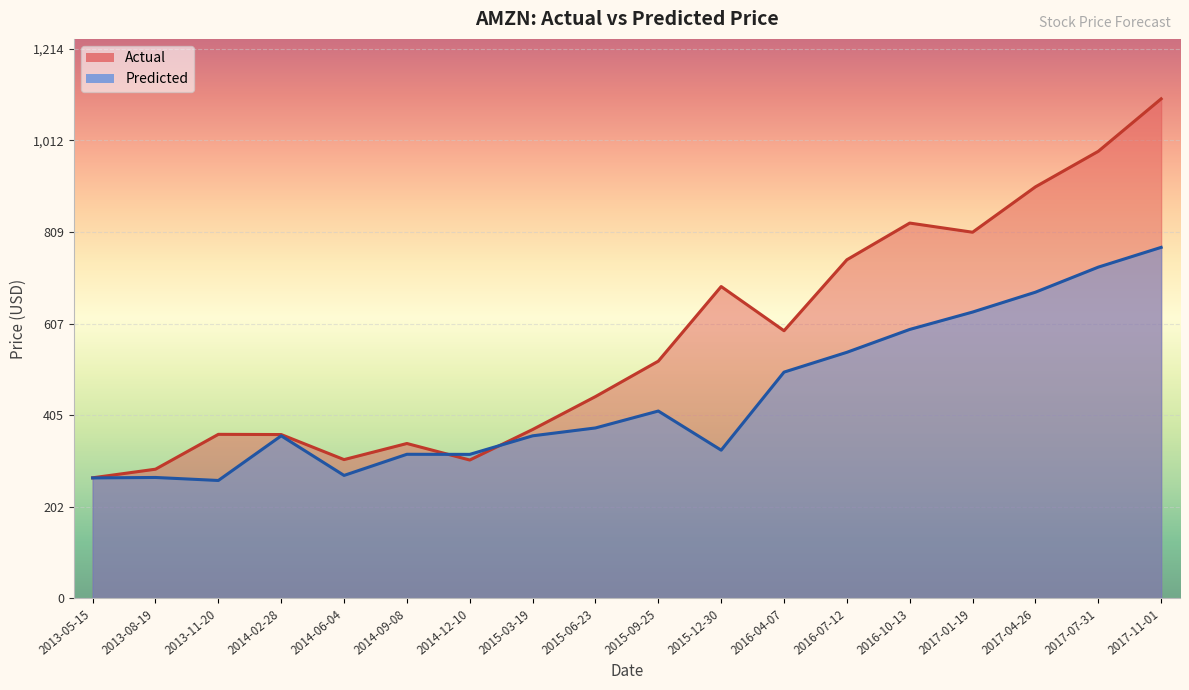

Where is the first local maximum for Actual?

2013-11-20